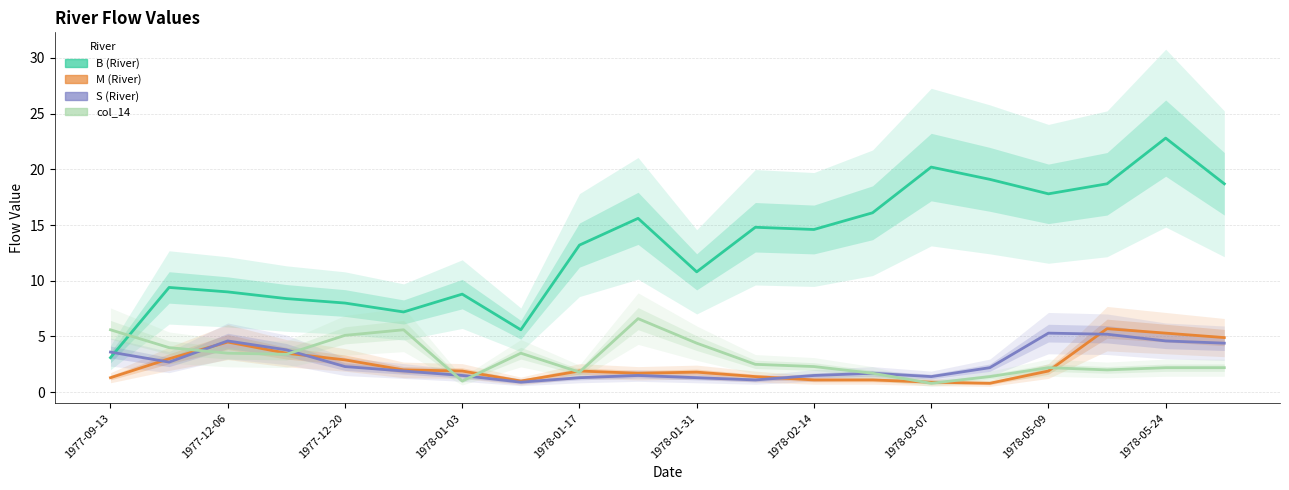

What is the total value across all series at 1978-05-24?

34.9